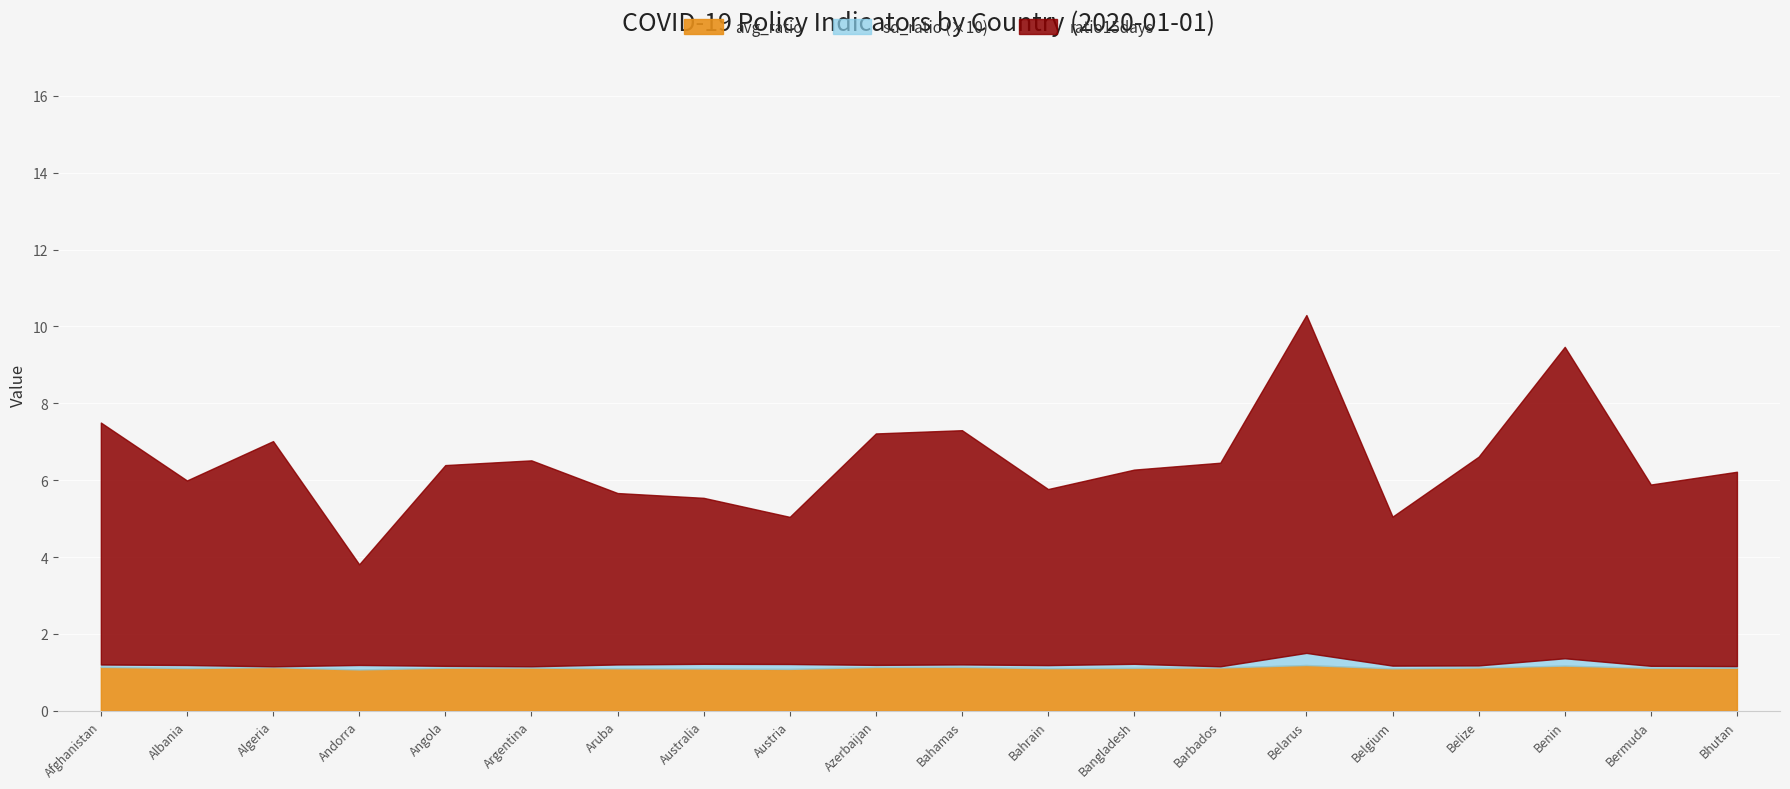

True or false: C1_School closing and C2_Workplace closing intersect in this chart.

False